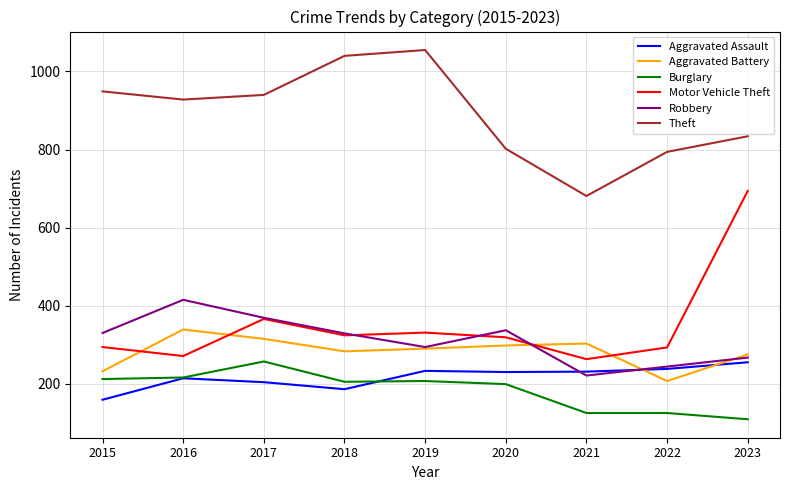

Is this an area chart (filled region under the line)?

No